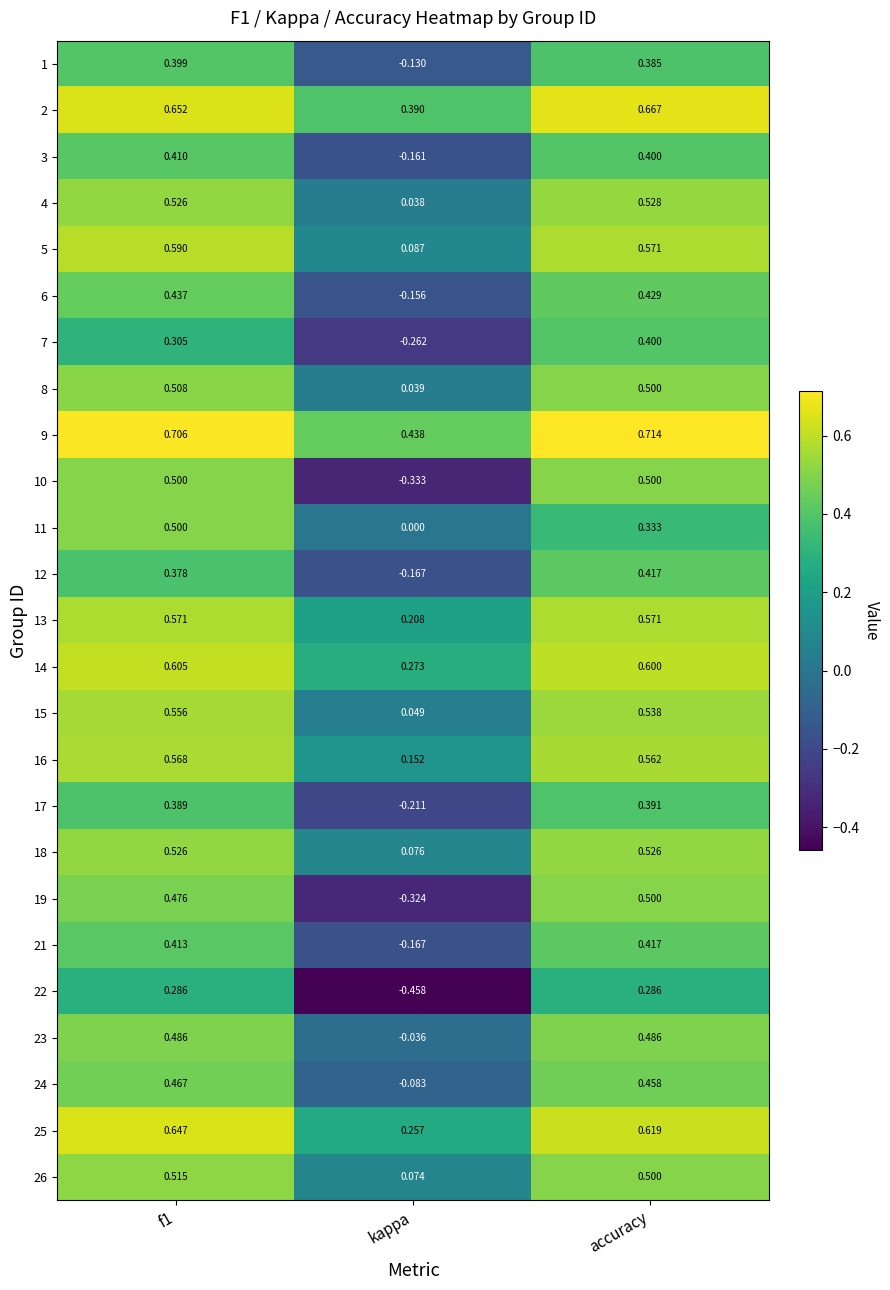

Which label corresponds to the smallest value in the chart?

kappa